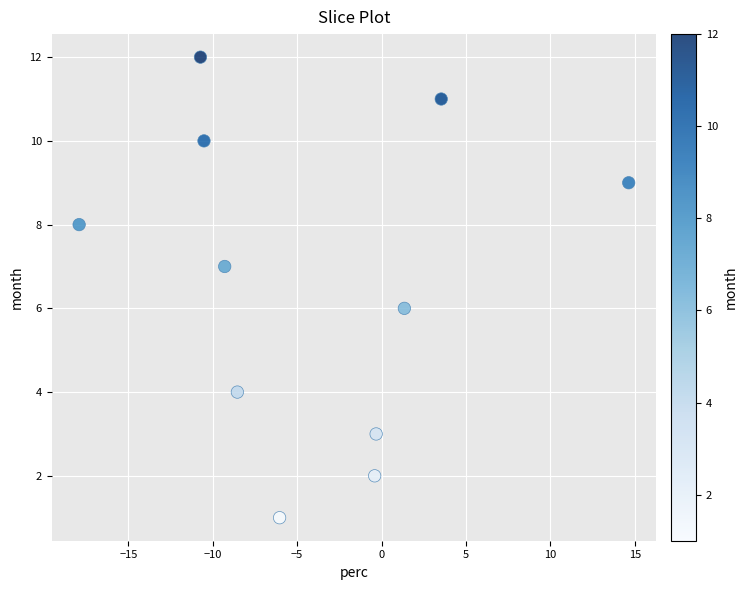

What is the average Y value?

7